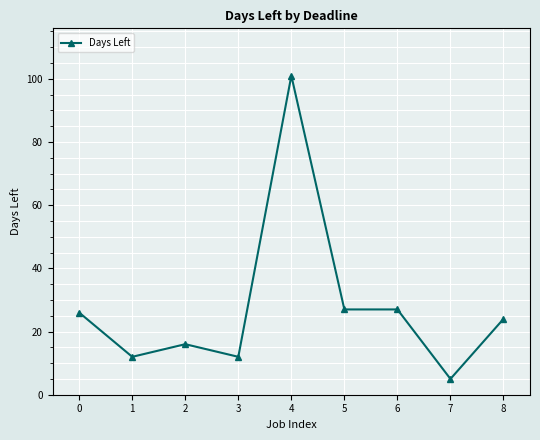

How many lines are shown in the chart?

1